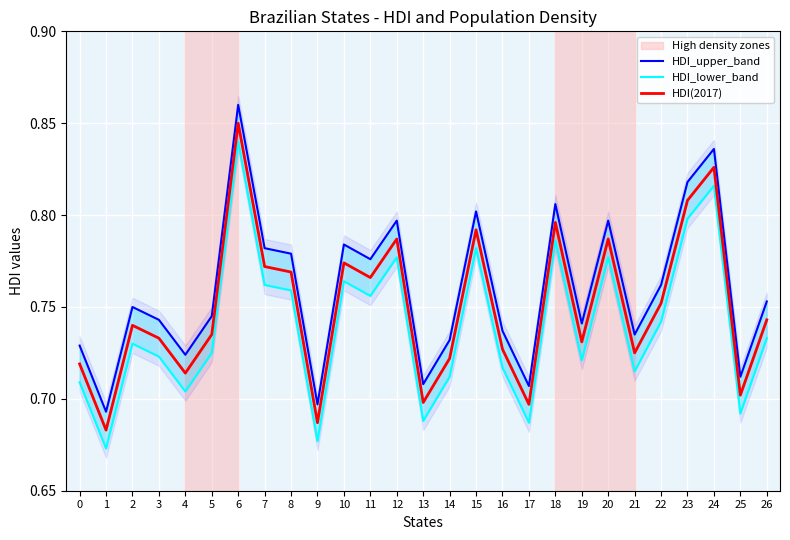

The HDI_lower_band series shows 1.0 at 22. True or false?

False